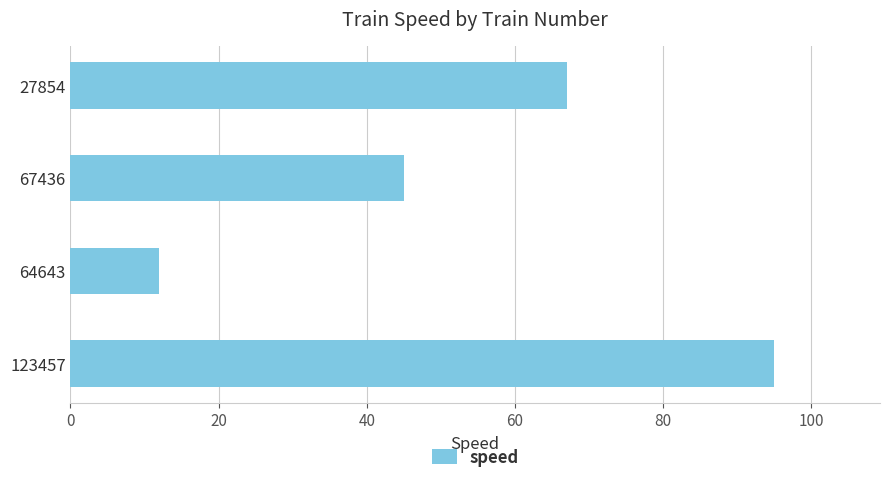

Where is the data nearest to the value 53?

67436